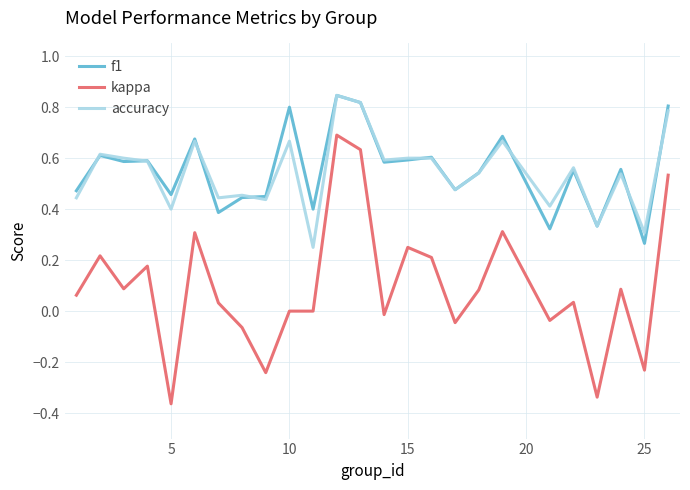

What are all the series names shown in the legend?

f1, kappa, accuracy